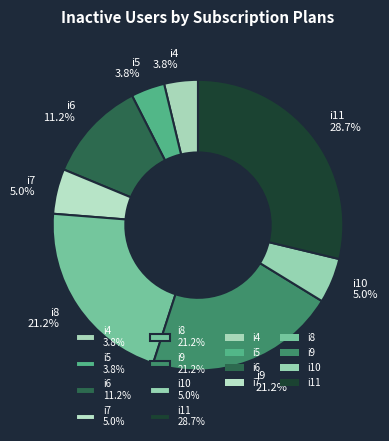

Does any single category account for the majority?

No